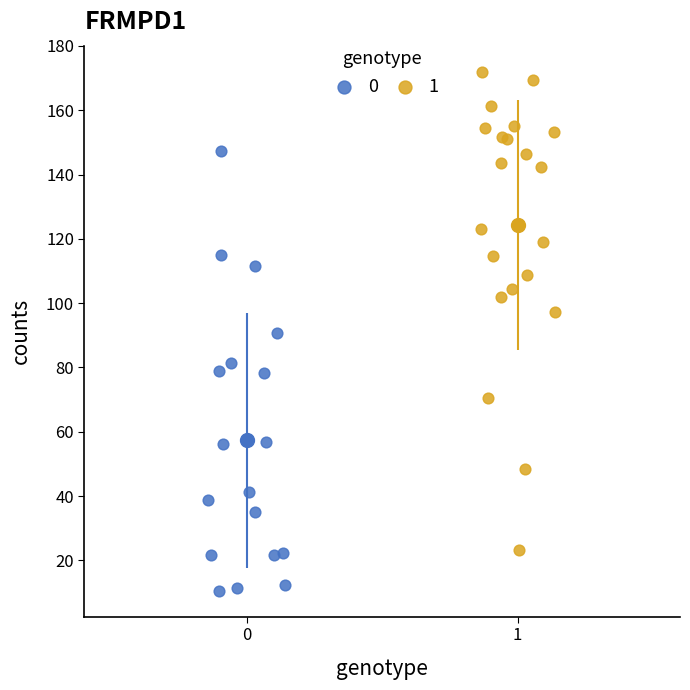

What are all the series names shown in the legend?

0, 1